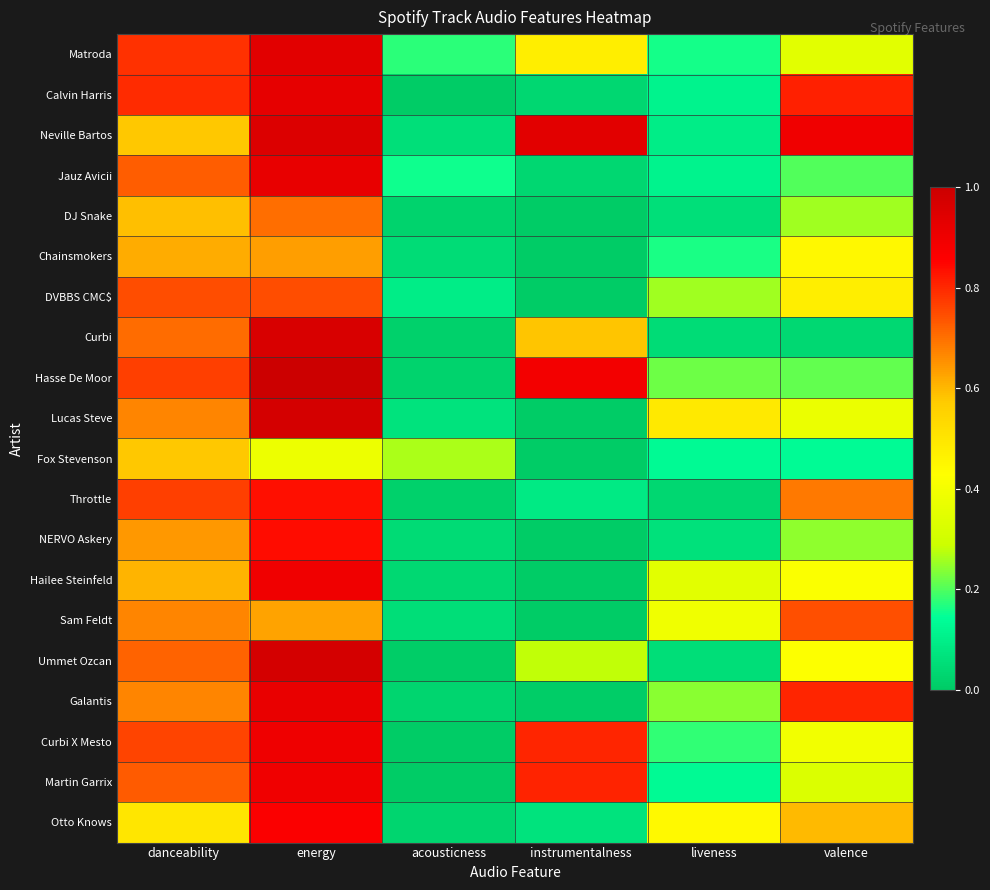

How many data points does each series have?

6